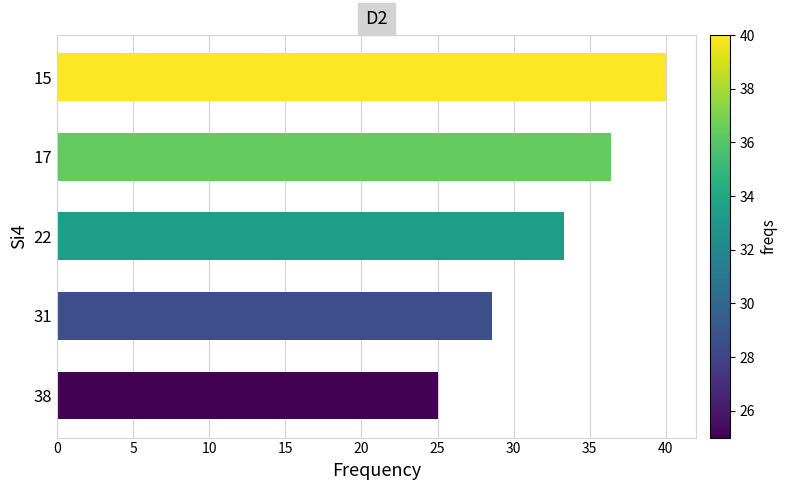

How many data points does each series have?

5